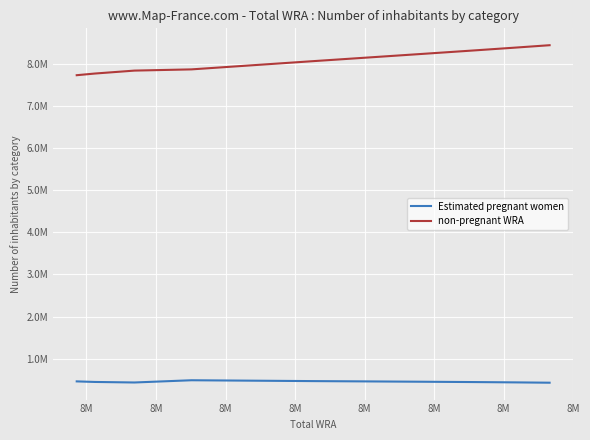

At which label is Estimated pregnant women closest to 460356?

8M